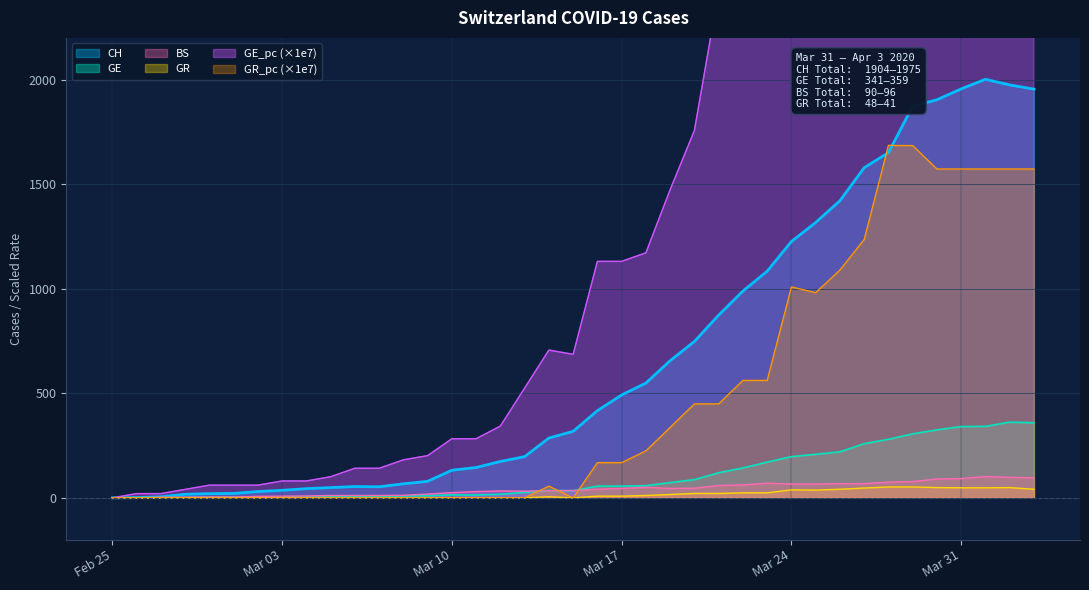

What are all the series names shown in the legend?

CH, GE, GR, BS, GE_pc, GR_pc